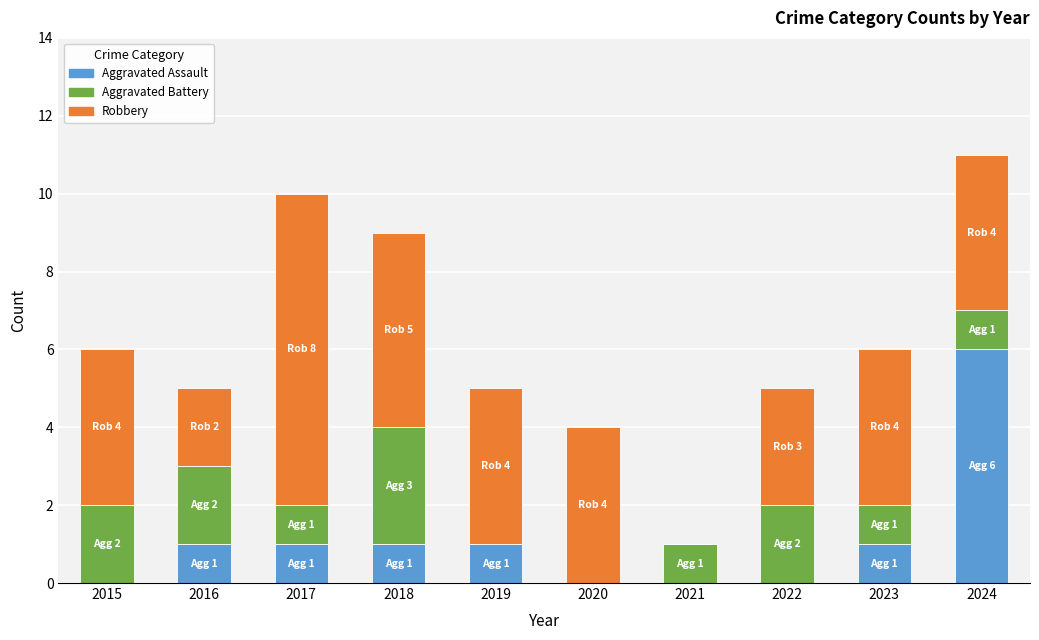

What is the sum of all Aggravated Assault values?

11